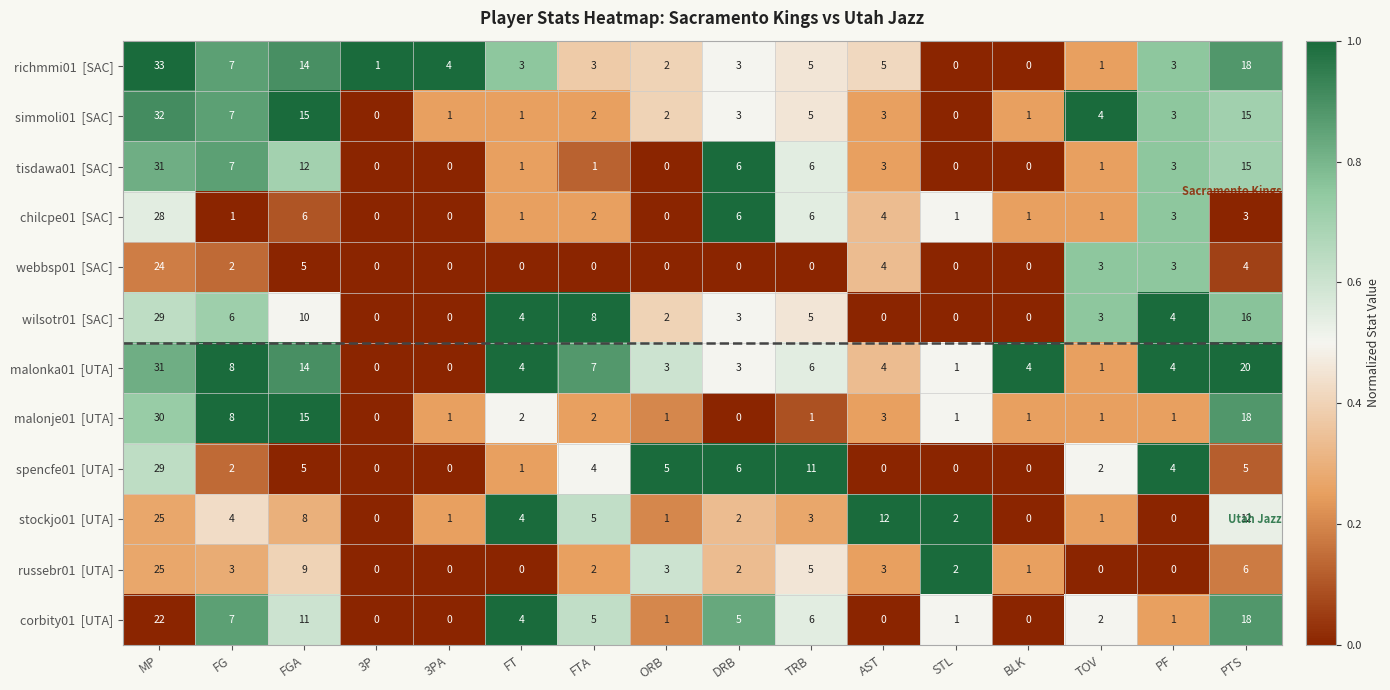

What is the total value across all series at PTS?

150